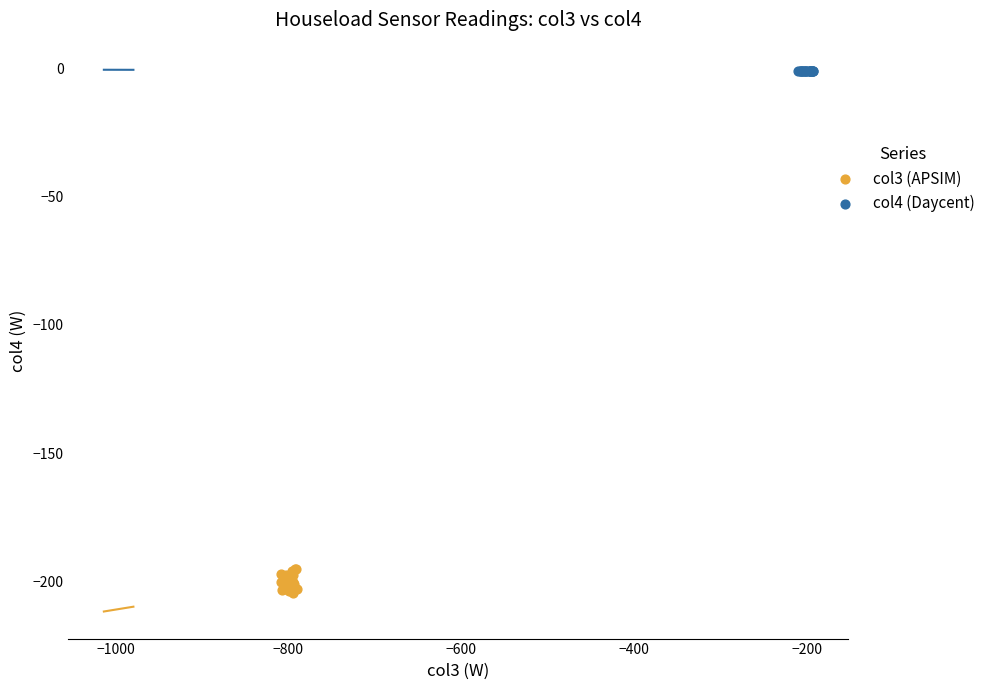

Which series has the largest Y range (max minus min)?

col3 (APSIM)